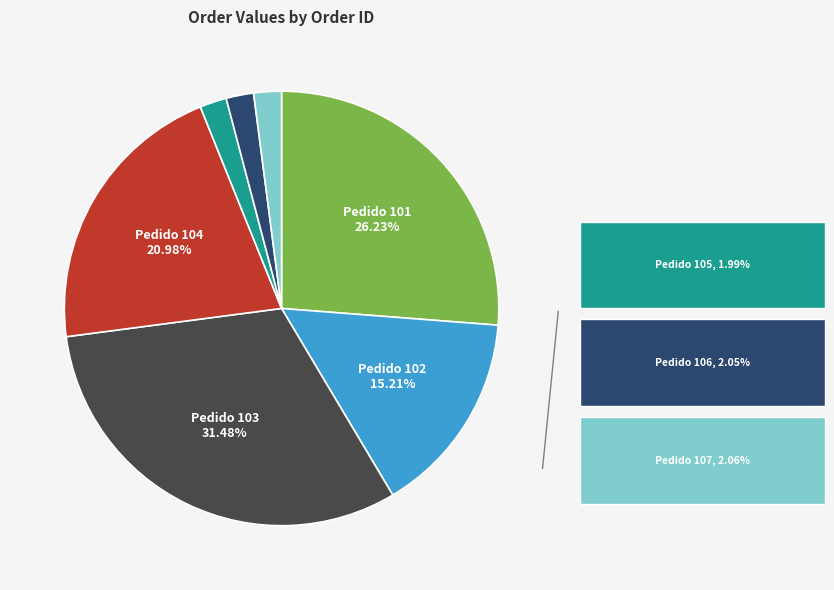

Is there a majority slice in this chart?

No